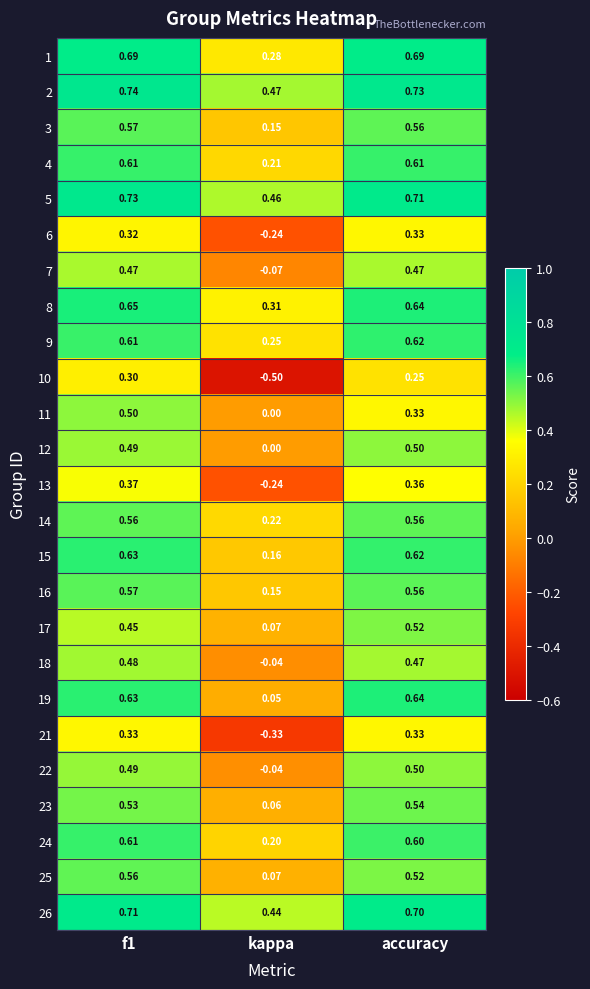

Which series has the largest total across all categories?

2